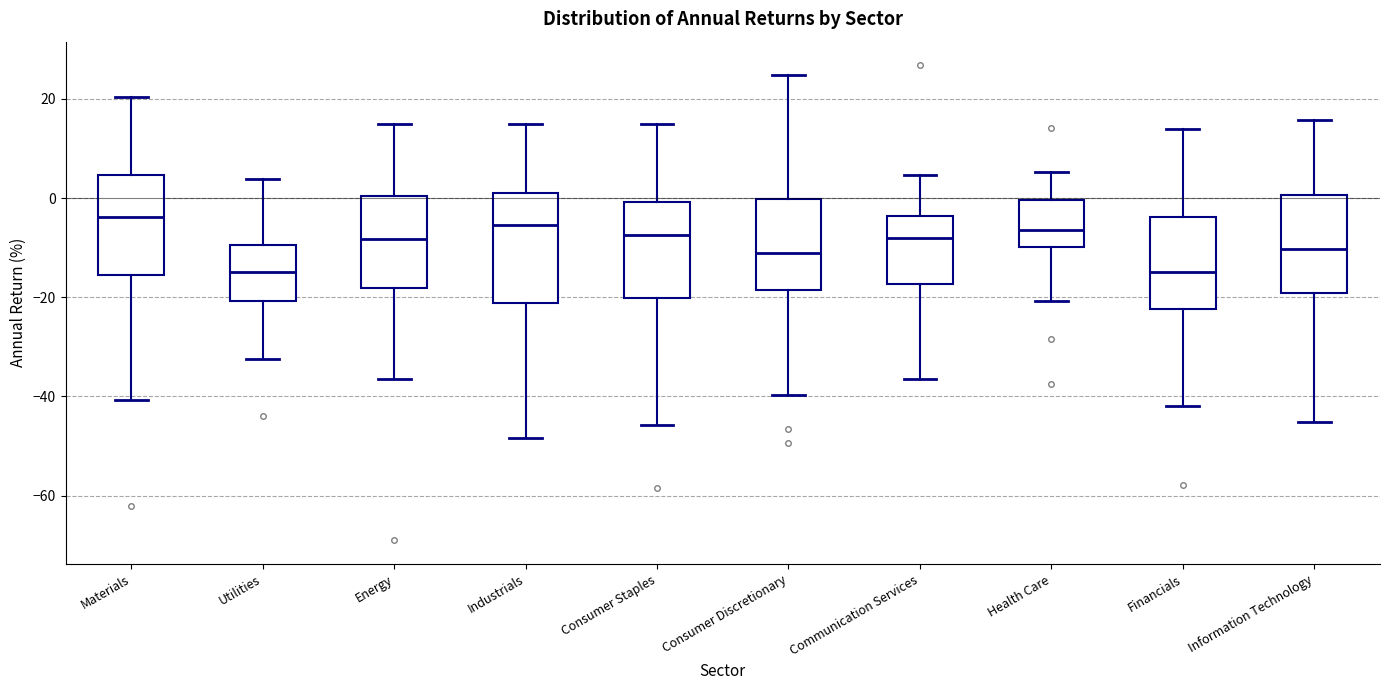

Reading left to right, read every box against the y-axis: the position of its median line, the range the box covers, and the ends of its whiskers. The values are not printed on the chart, so give them approximately, as read against the axis.

Materials: median -4, box -16 to 4, whiskers -40 to 20
Utilities: median -14, box -20 to -10, whiskers -32 to 4
Energy: median -8, box -18 to 0, whiskers -36 to 14
Industrials: median -6, box -22 to 2, whiskers -48 to 14
Consumer Staples: median -8, box -20 to 0, whiskers -46 to 14
Consumer Discretionary: median -12, box -18 to 0, whiskers -40 to 24
Communication Services: median -8, box -18 to -4, whiskers -36 to 4
Health Care: median -6, box -10 to 0, whiskers -20 to 6
Financials: median -14, box -22 to -4, whiskers -42 to 14
Information Technology: median -10, box -20 to 0, whiskers -46 to 16